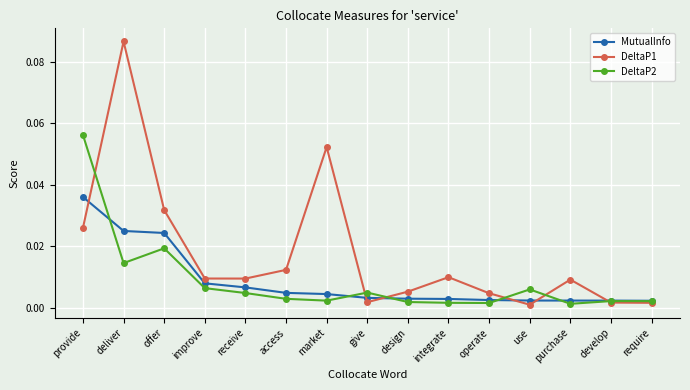

Which series has the largest total across all categories?

DeltaP1